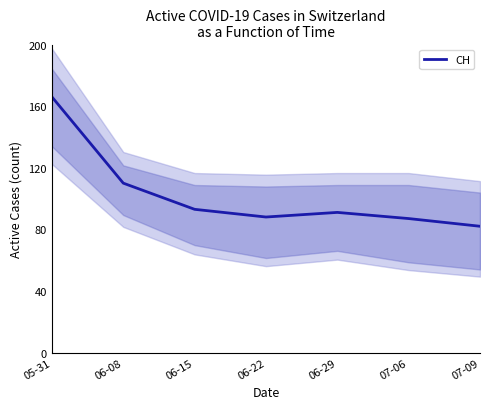

Reading left to right, what are all the values shown in this chart?

166	110	93	88	91	87	82